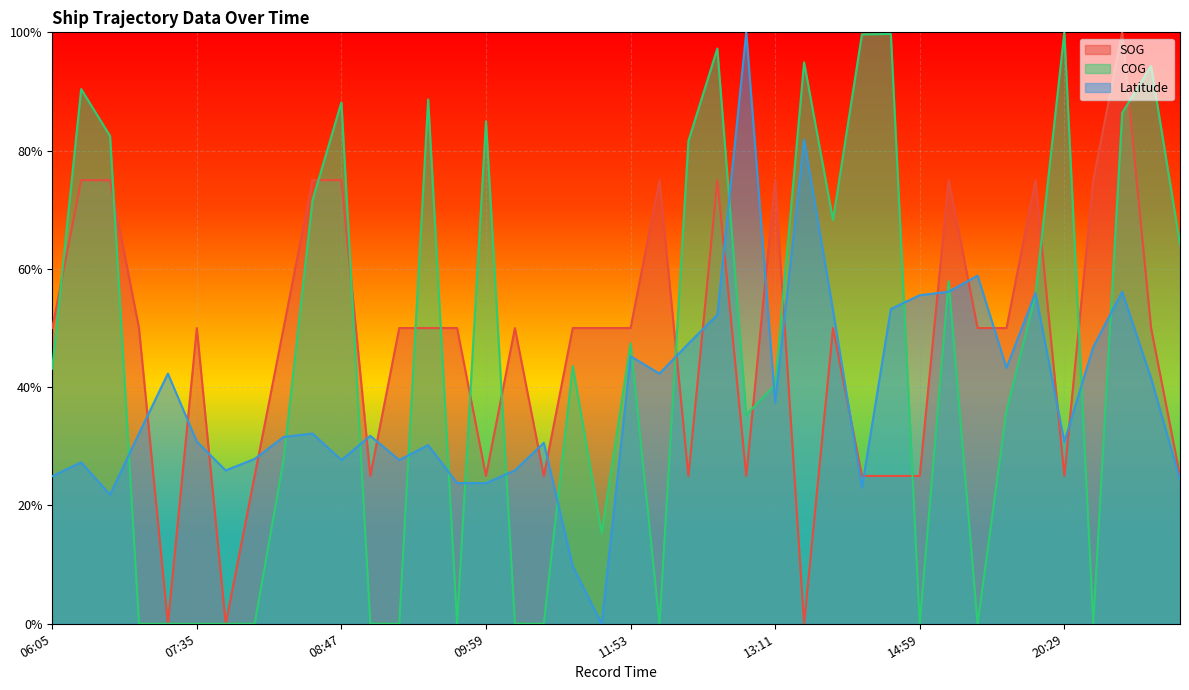

What is the total value across all series at 10:11?

75.9